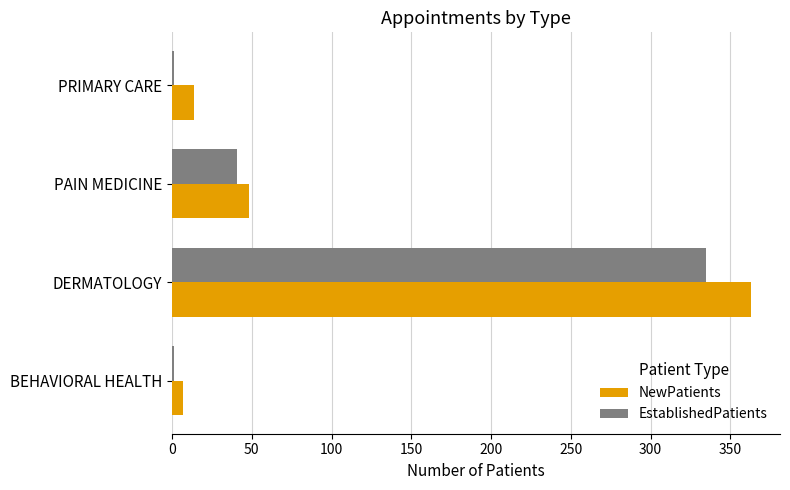

Which label corresponds to the largest value in the chart?

DERMATOLOGY